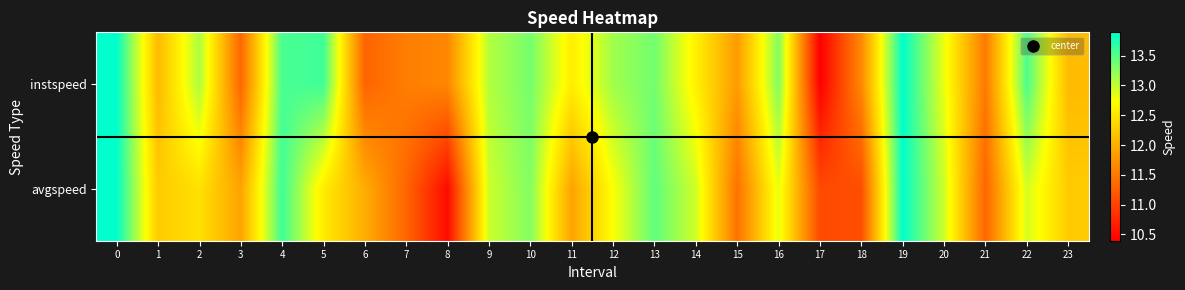

At 14, list the series in order from smallest to largest.

row_0, row_1